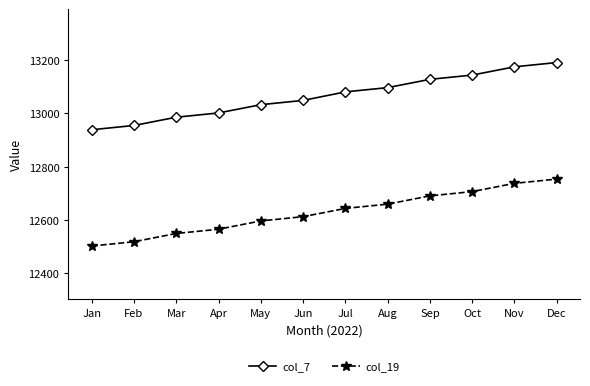

Read the col_19 value at Jul.

12644